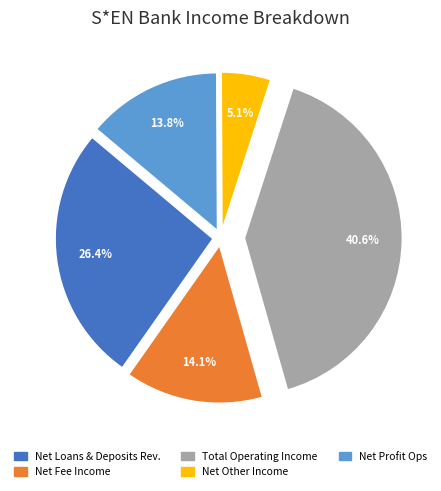

Approximately how many times larger is the value at Total Operating Income compared to Net Fee Income?

2.9